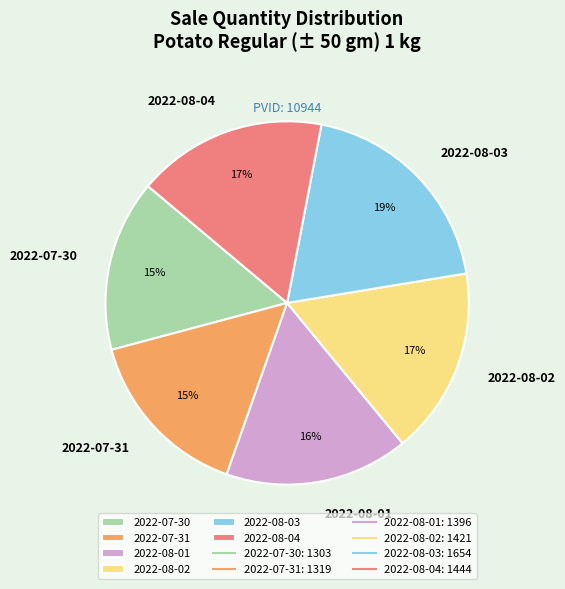

To the nearest percent, what is the difference between the 2022-08-01 and 2022-07-30 slice percentages?

1%